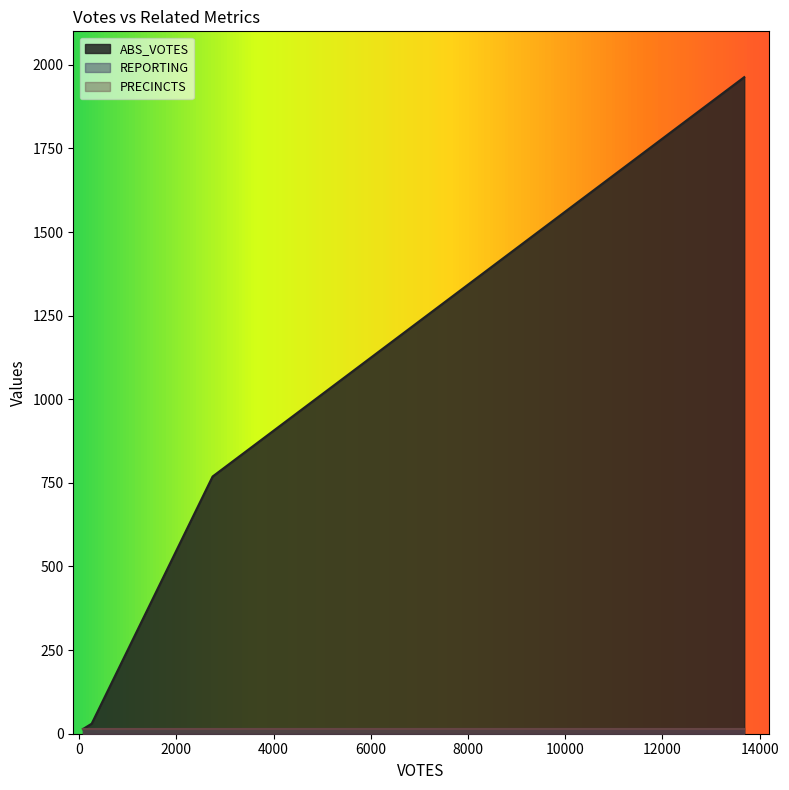

Does the chart display data point markers on the line(s)?

No